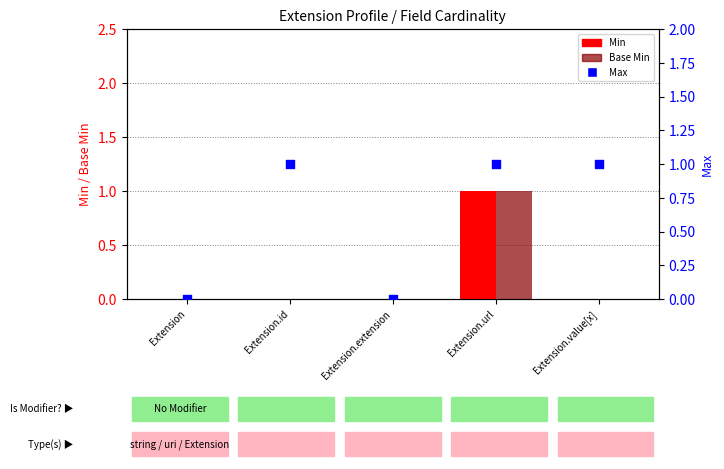

At which category is the sum across all series the highest?

Extension.url